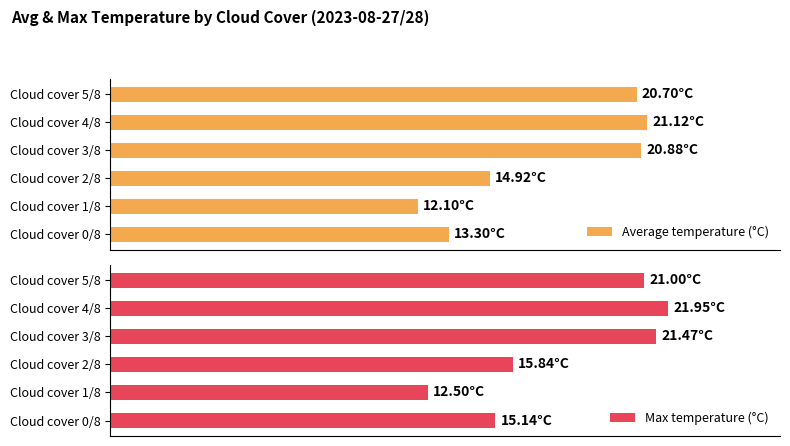

At which category does the chart reach its peak across all series?

Cloud cover 4/8